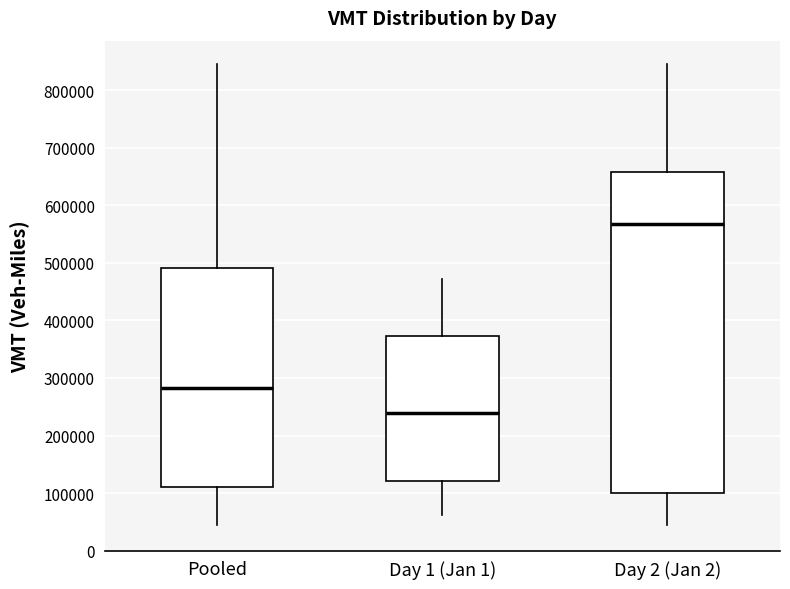

Which box has the lowest median line?

Day 1 (Jan 1)